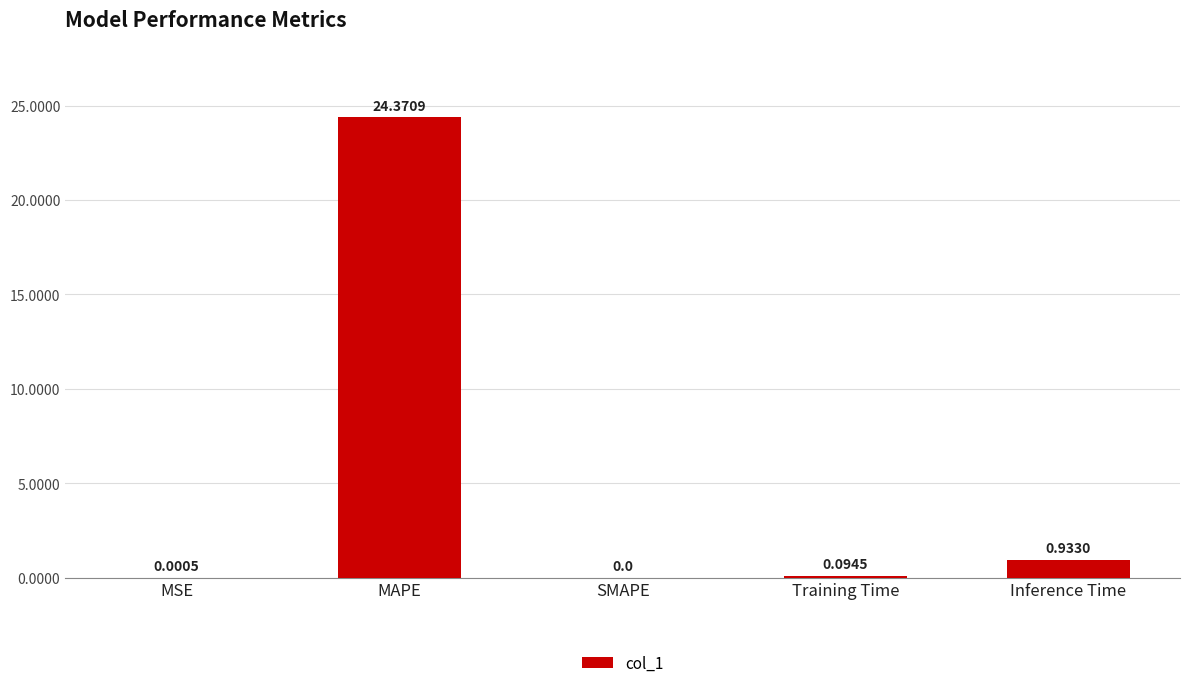

How many data points does each series have?

5